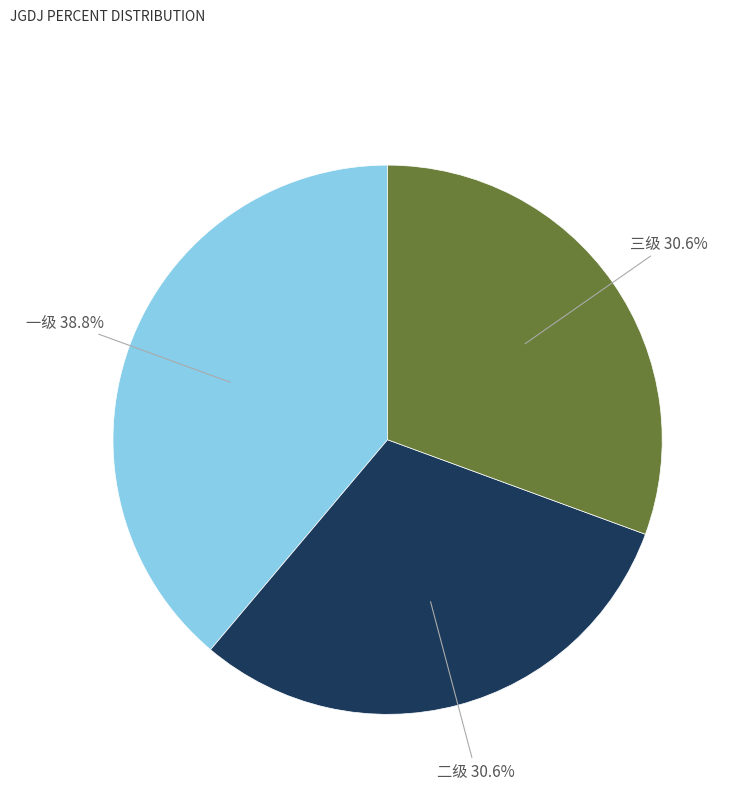

Combined, what portion of the pie is 一级 and 三级?

69.4%